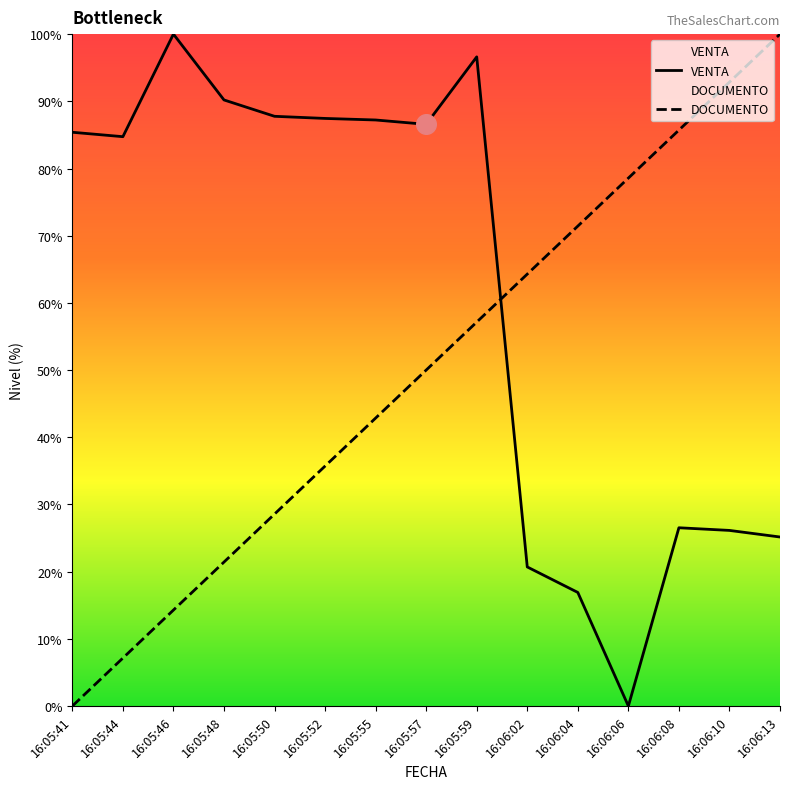

At how many categories does at least one series exceed 53?

15